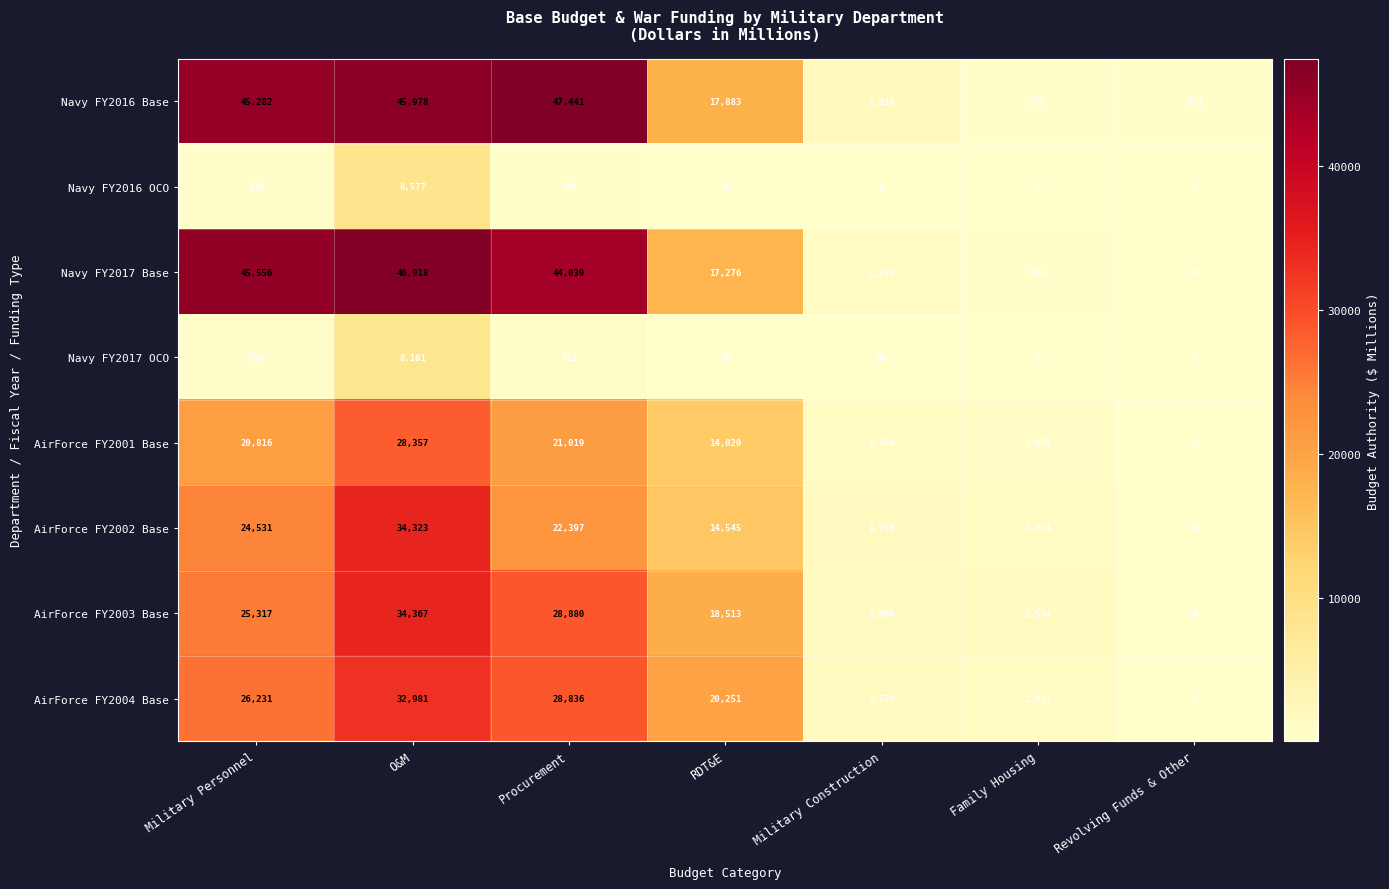

At which category is the sum across all series the highest?

O&M